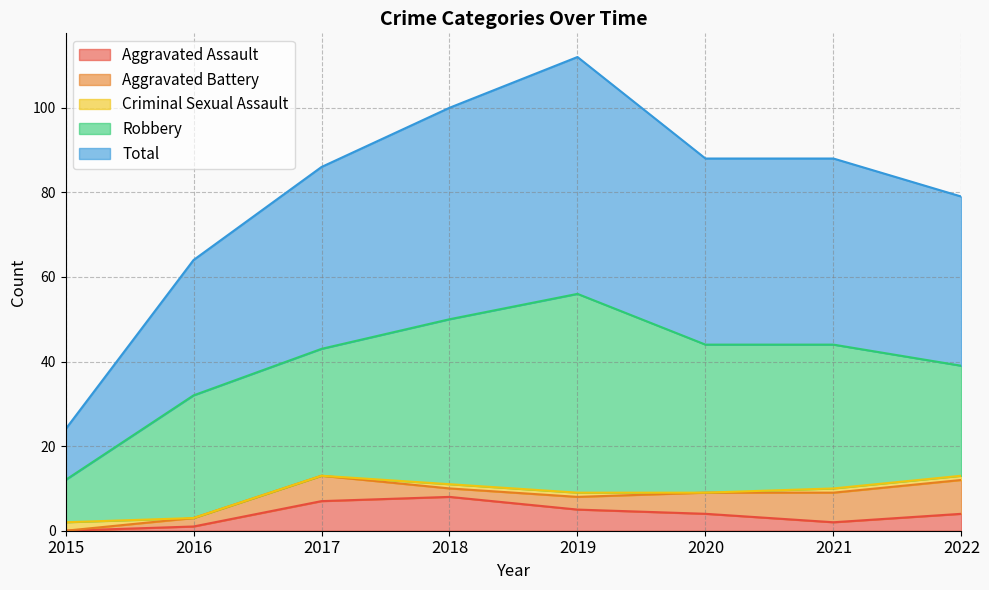

Where does the Total series first go above 44?

2018